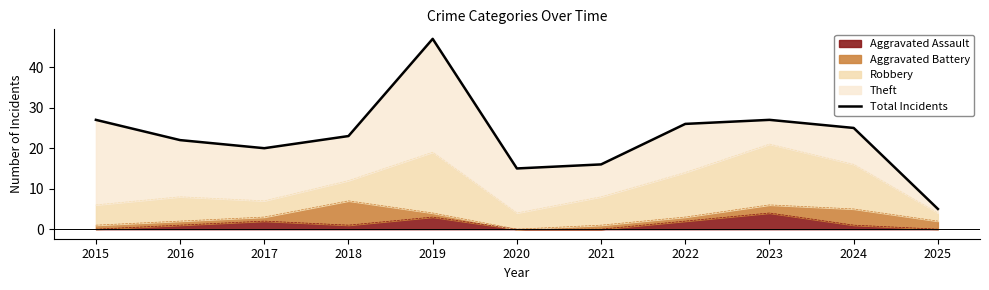

What is the change in value from 2016 to 2020?

-7